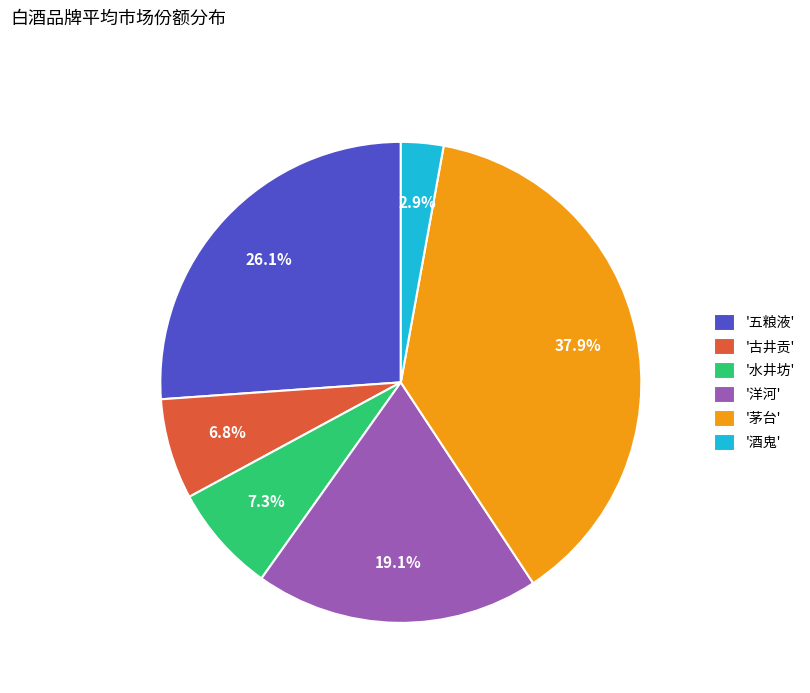

What is the smallest slice in the pie chart?

'酒鬼'